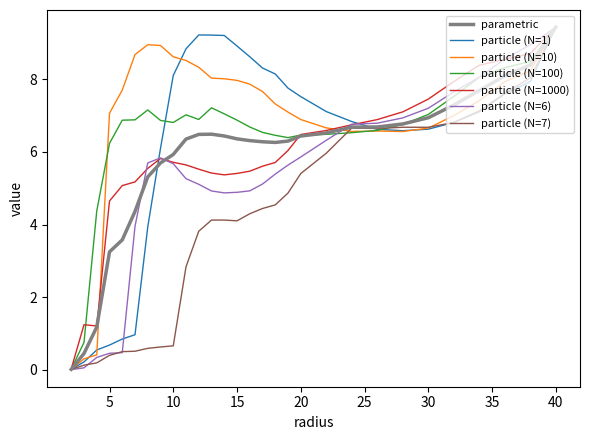

Which series has the largest total across all categories?

particle (N=10)